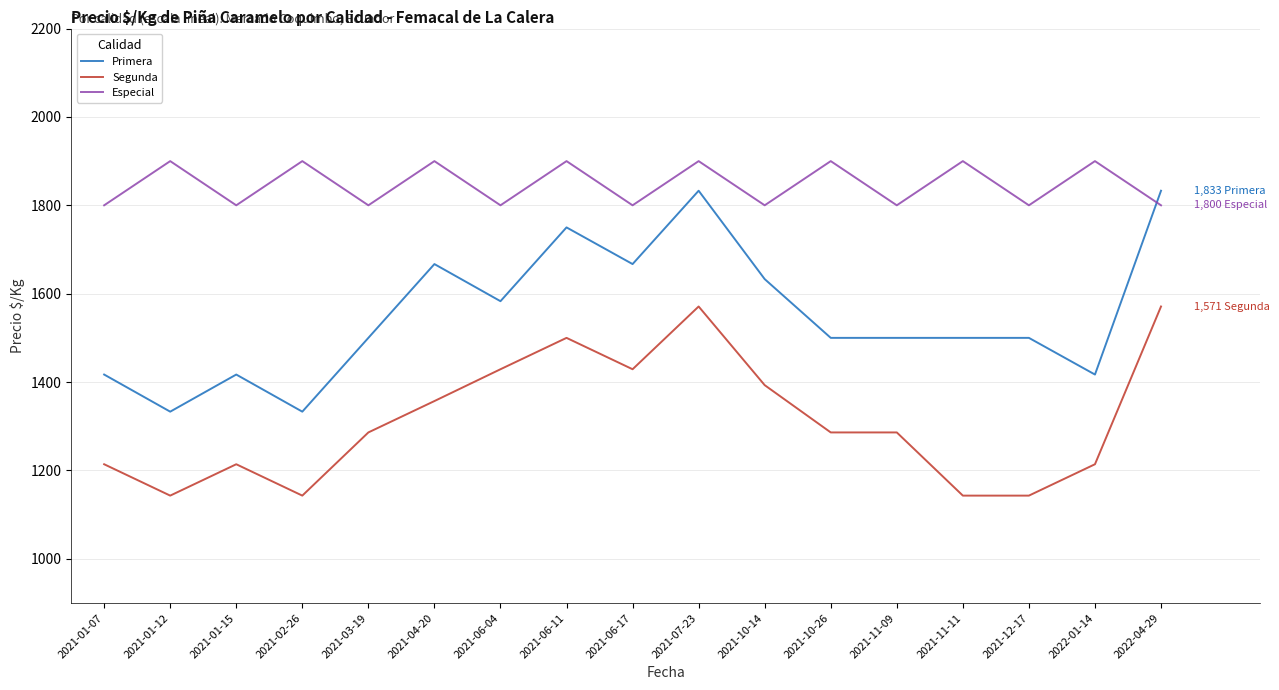

What is the lowest value of the Especial series?

1800